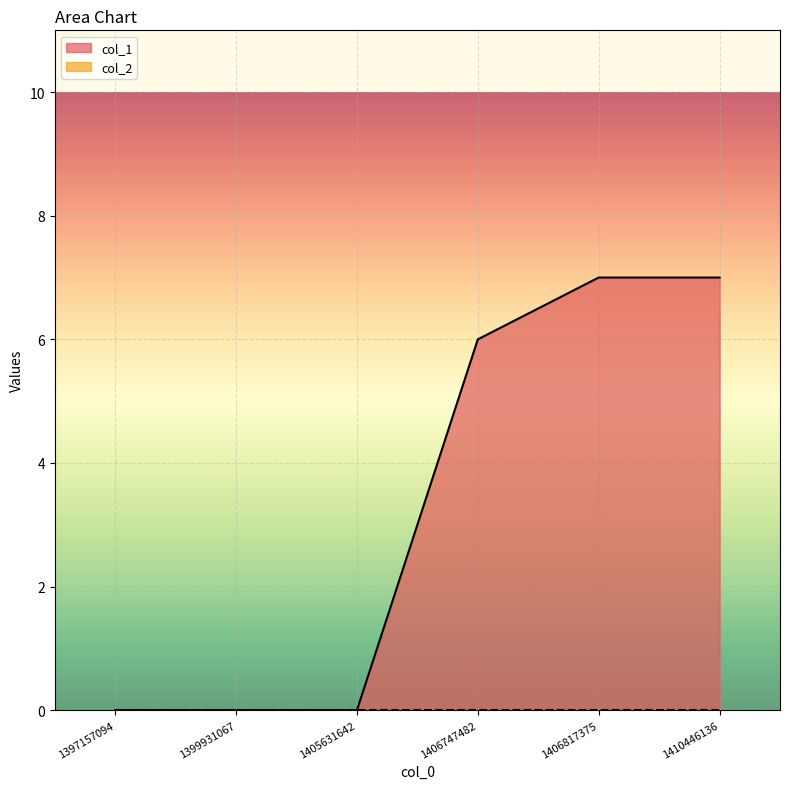

How many values are above zero?

3